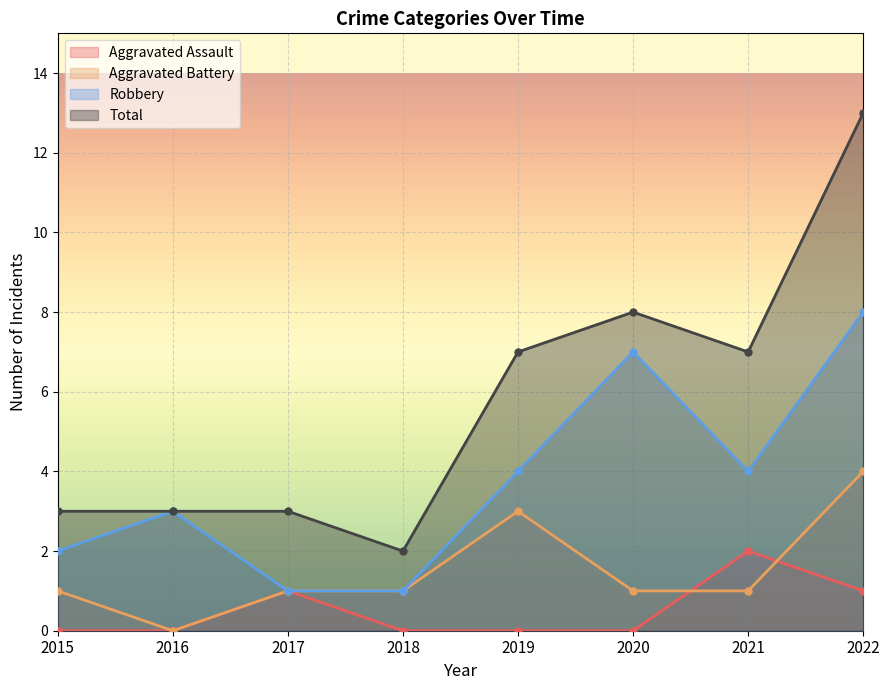

What is the value of the Robbery point at the 5th from the left?

4